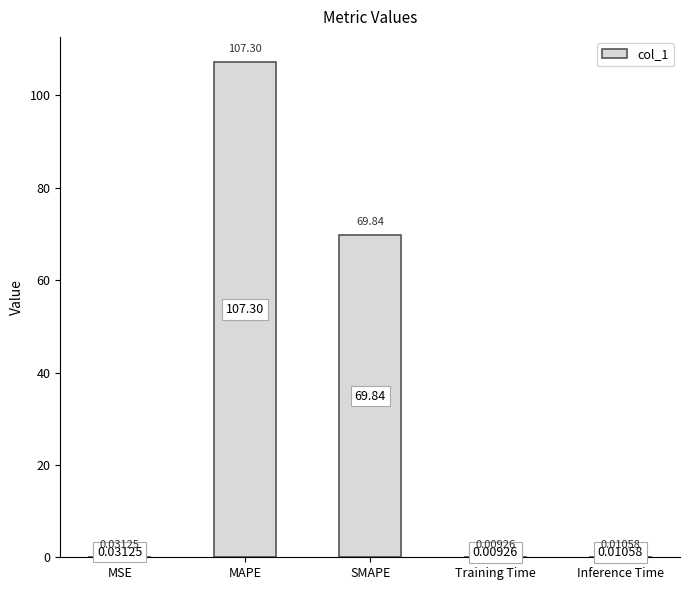

Are the bars horizontal?

No